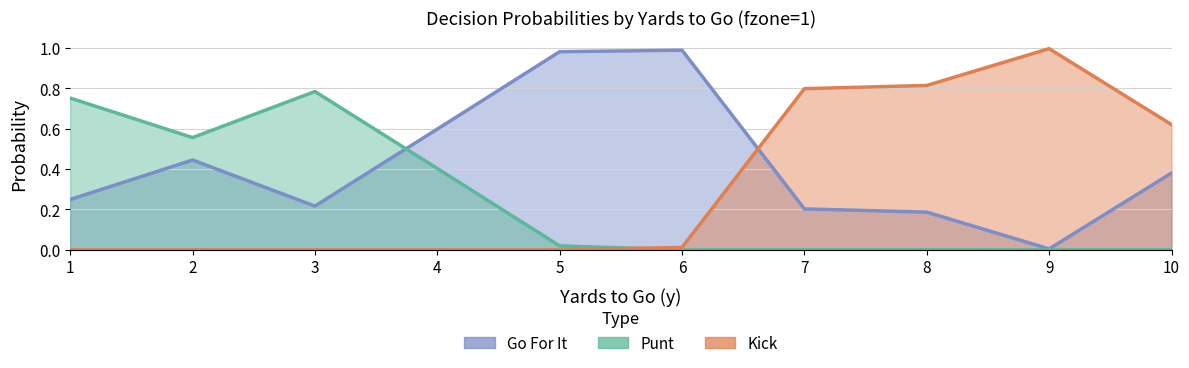

How many times do punt and gofor cross each other?

1